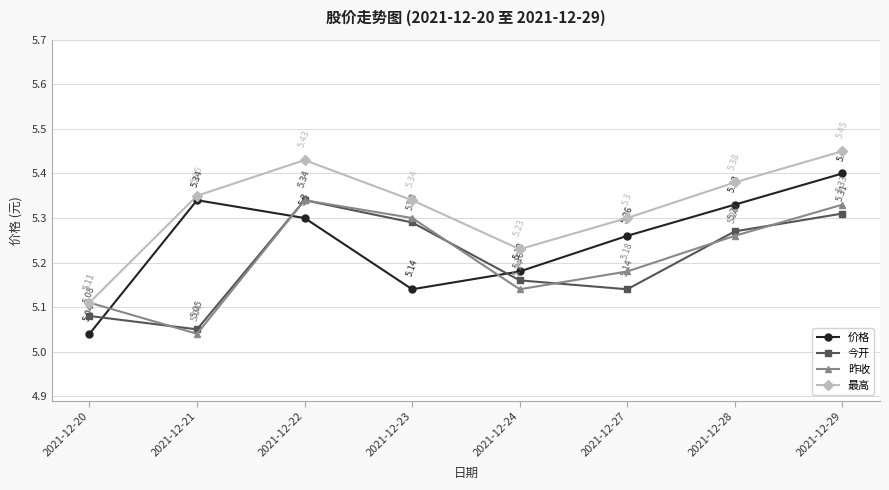

What is the spread (max minus min) of values at 2021-12-22?

0.1